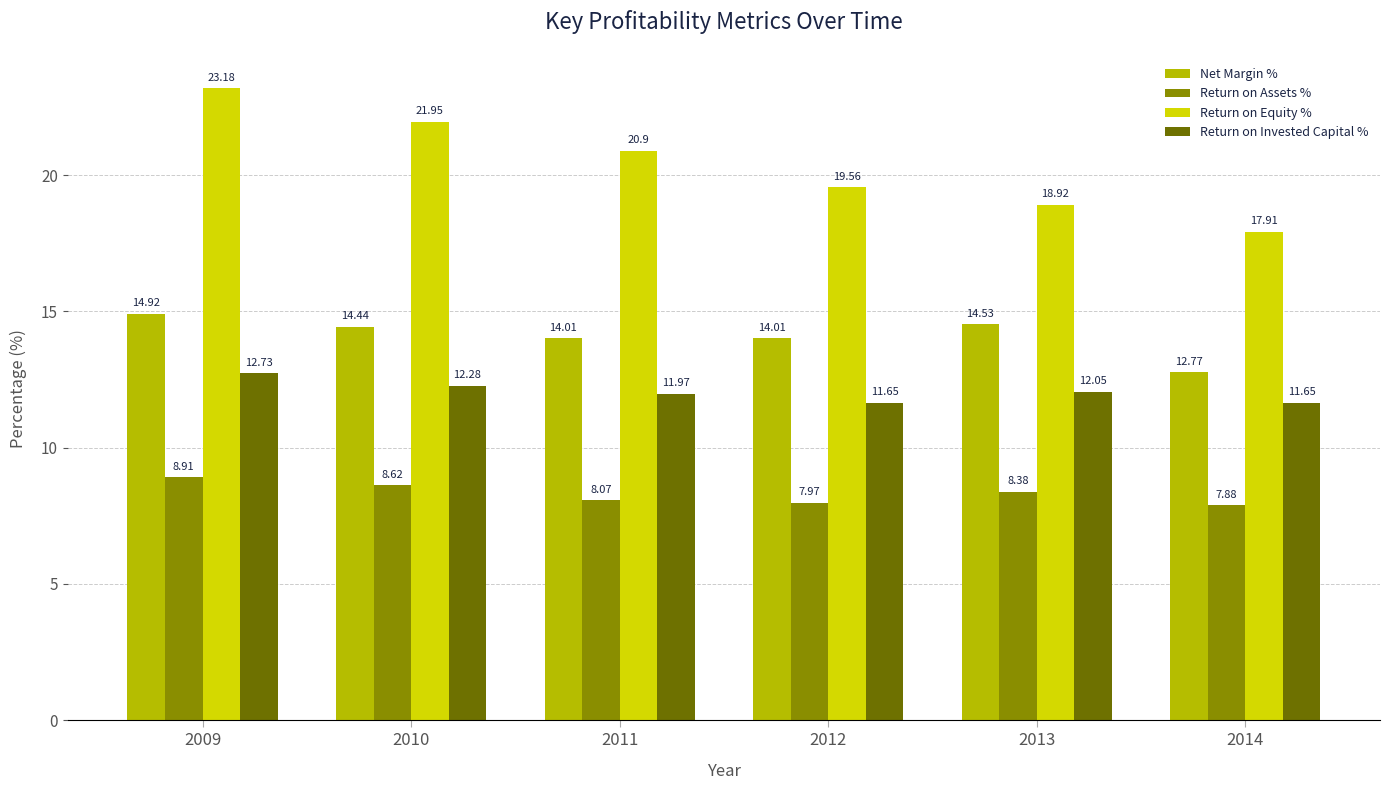

What is the value of the Return on Invested Capital % bar at the 1st from the left?

12.7